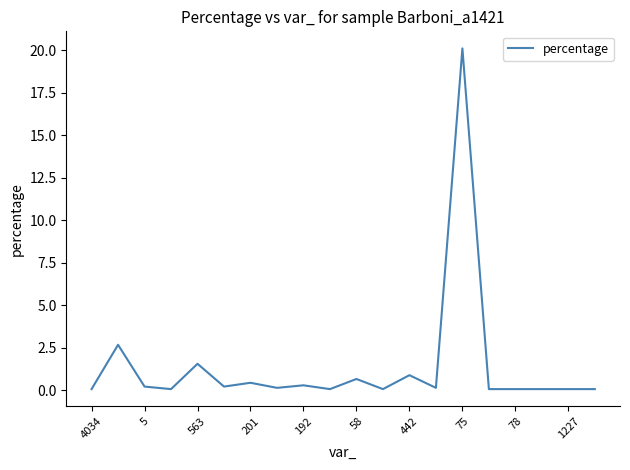

What is the difference between the maximum and minimum values?

20.0